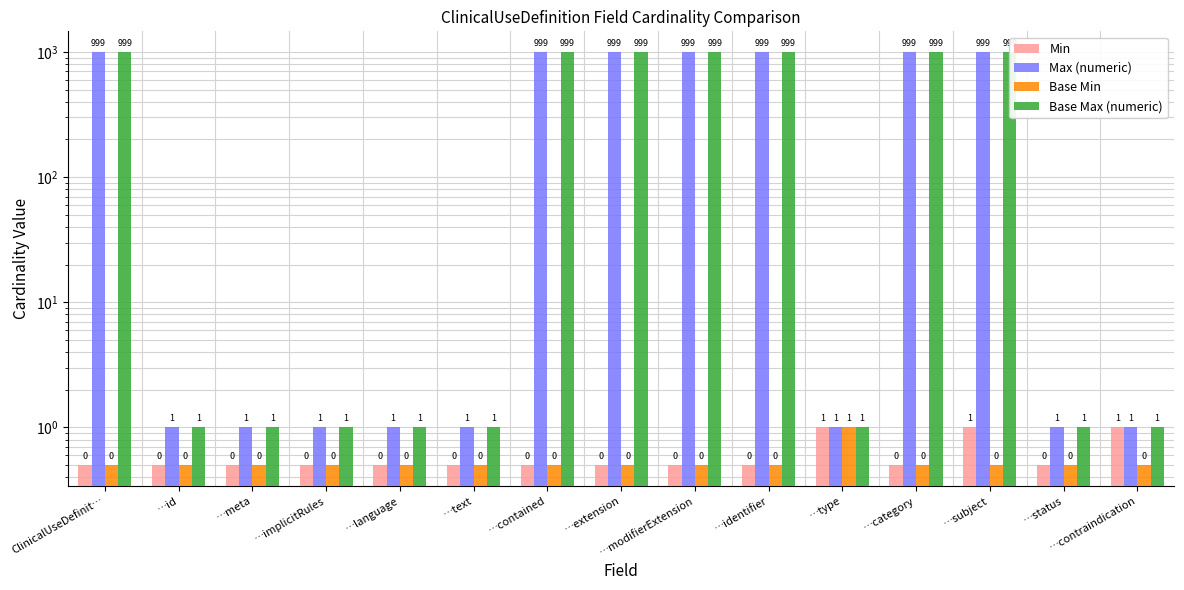

What is the difference between the maximum and second lowest values in the Base Max (numeric) series?

998.0